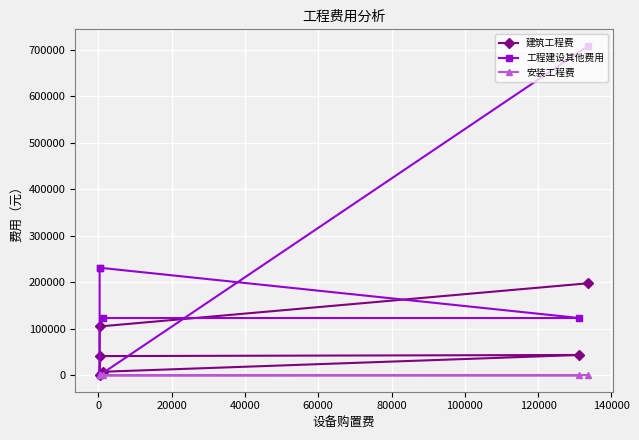

Rank the series by their maximum value, from lowest to highest.

安装工程费, 建筑工程费, 工程建设其他费用